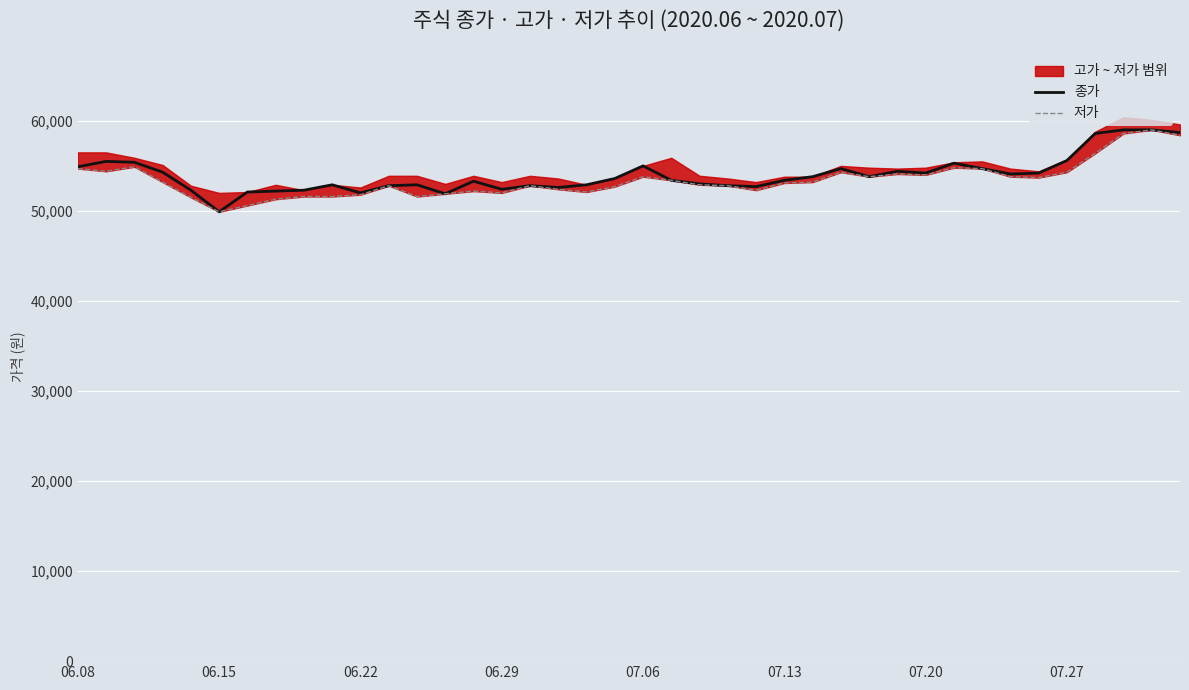

How many interior local valleys does the 저가 series have?

9